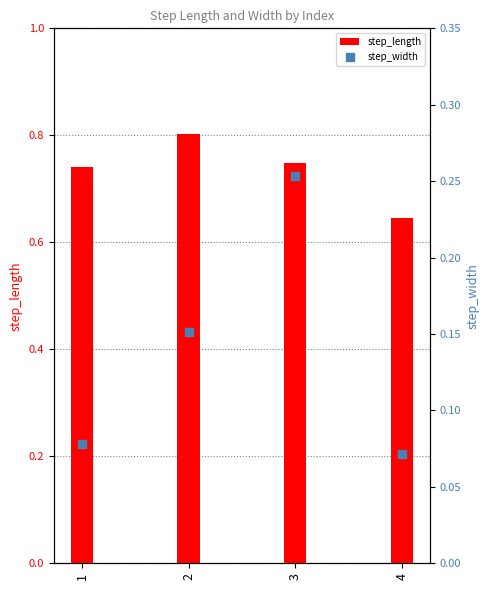

At how many categories does at least one series exceed 0?

4